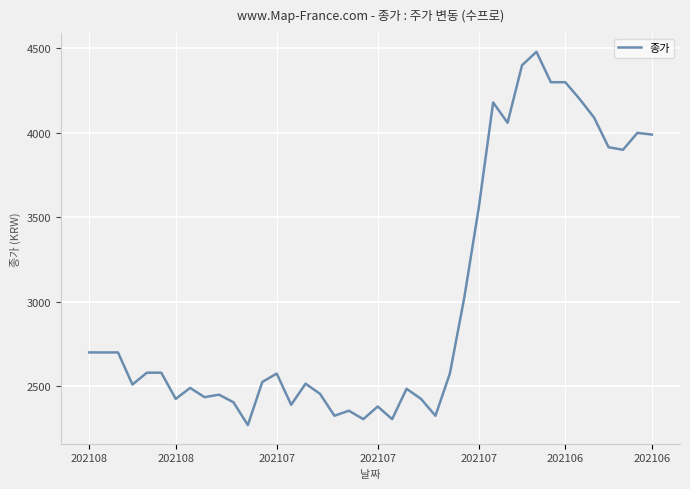

What is the minimum value shown in the chart?

2270